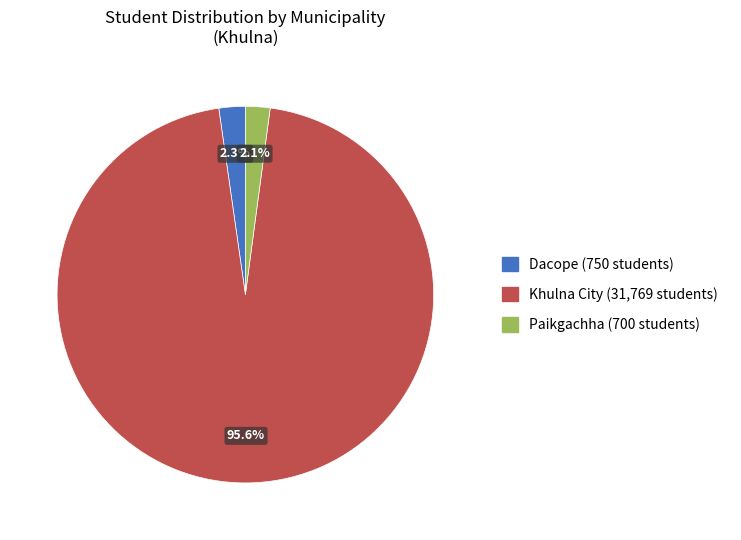

What percentage is the Dacope slice, to the nearest percent?

2%